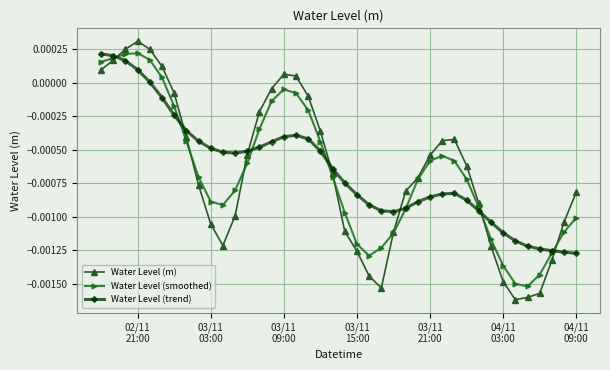

Which series has the largest total across all categories?

Water Level (trend)